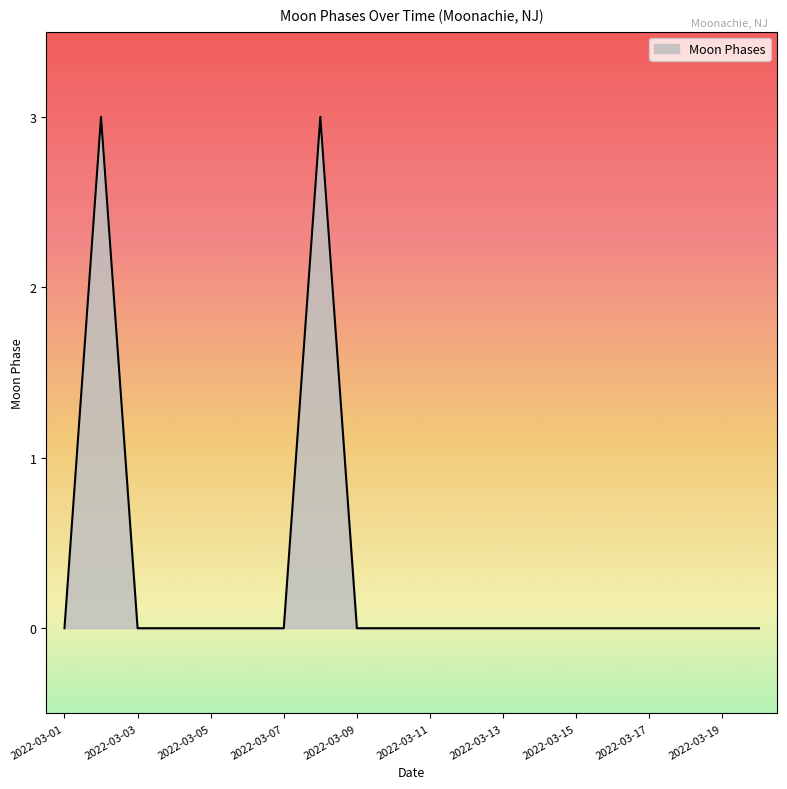

What is the greatest value displayed?

3